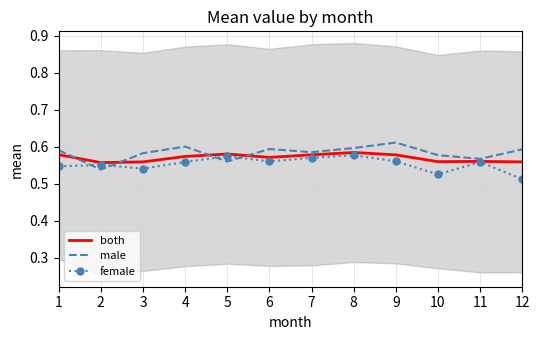

The value of female at 8 is 0.8. True or false?

False